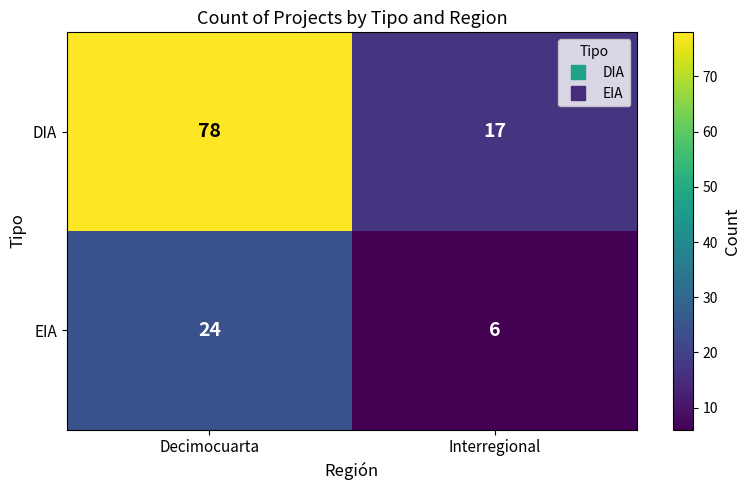

How many distinct data groups are displayed?

2